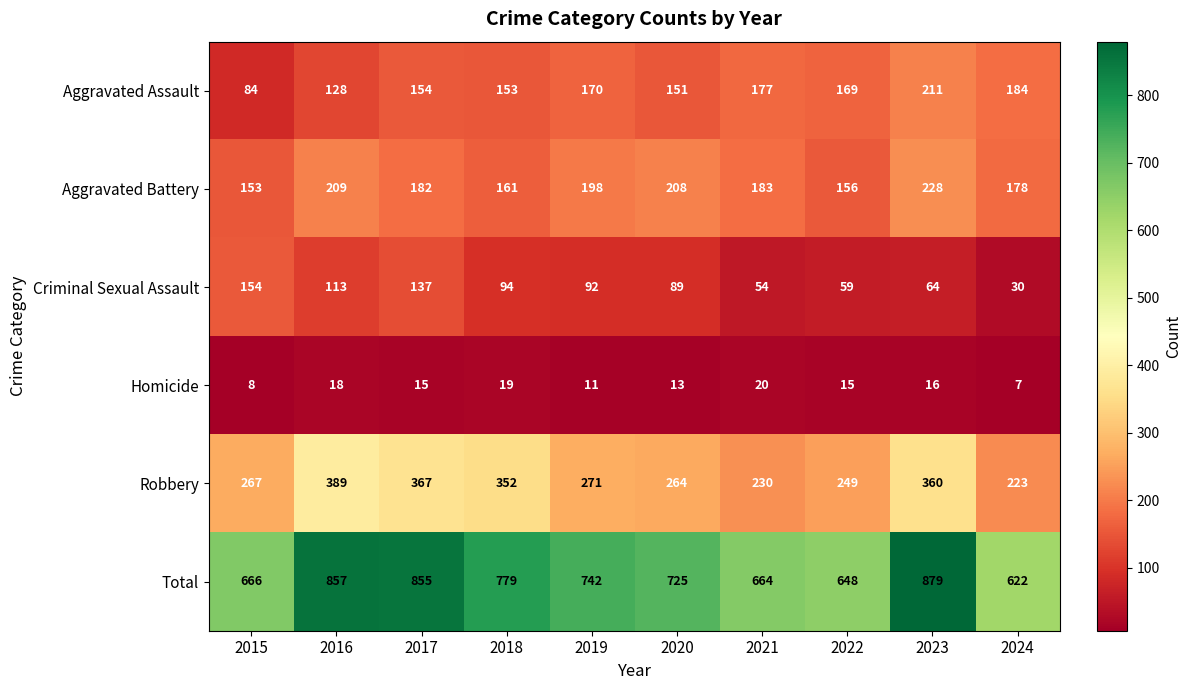

True or false: Aggravated Battery has a value of 209 at 2016.

True